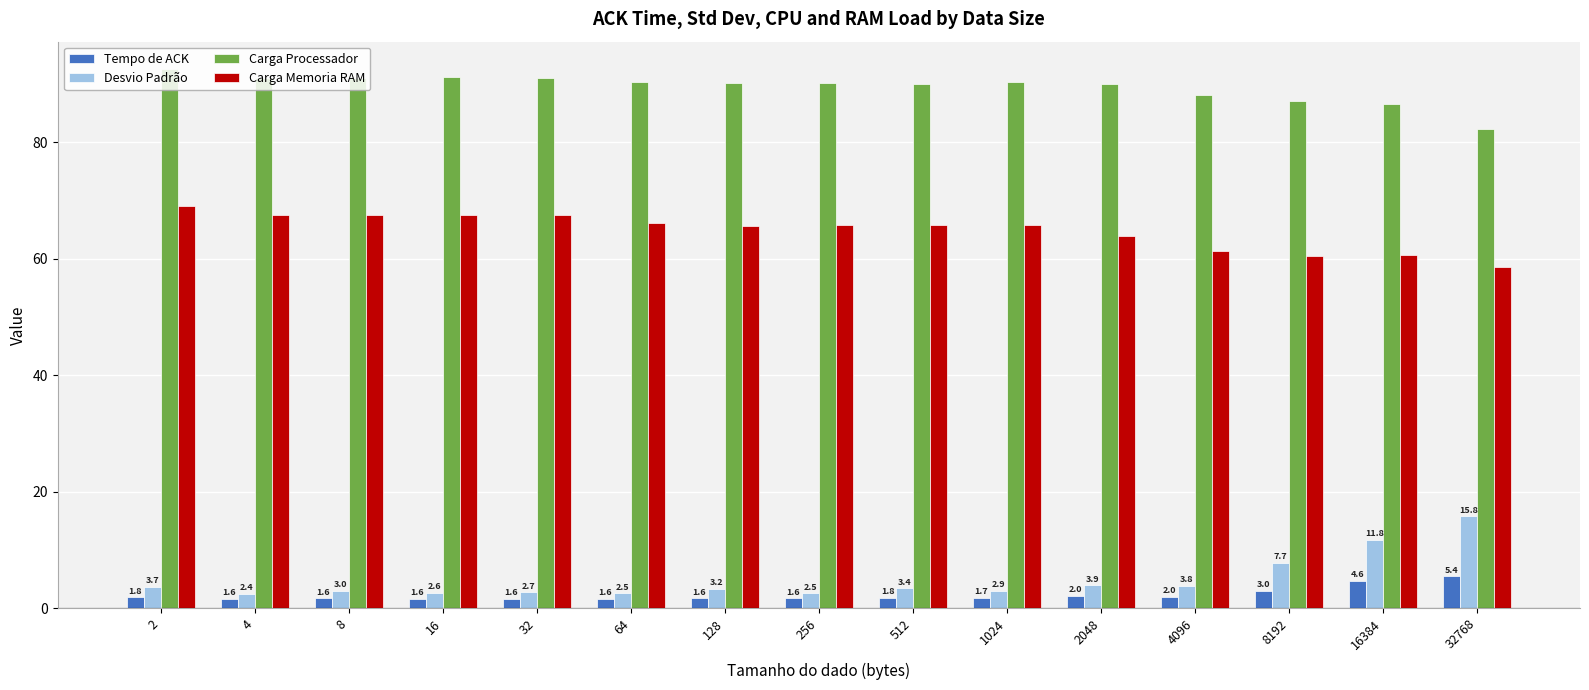

What is the difference between the second highest and second lowest values in the Carga Processador series?

4.6